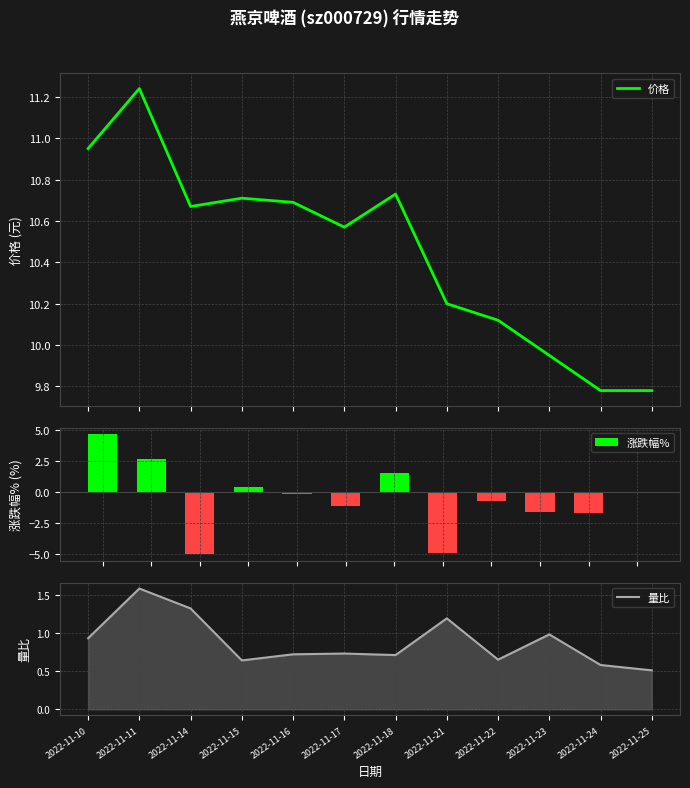

The 量比 series shows 0.9 at 2022-11-10. True or false?

True